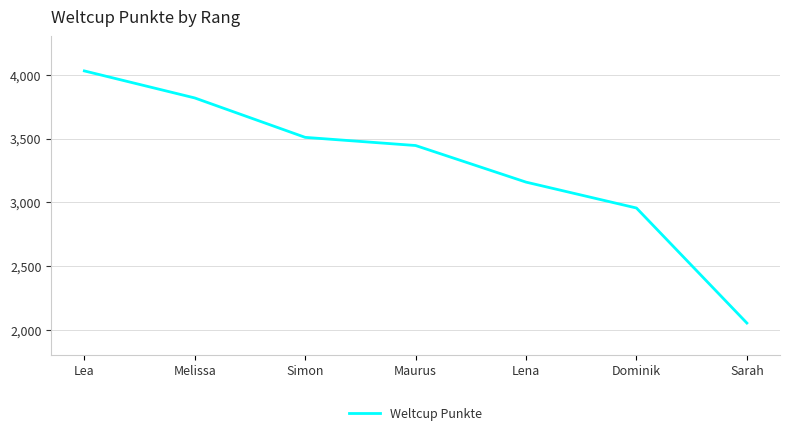

List the labels in order of value, largest first.

Lea, Melissa, Simon, Maurus, Lena, Dominik, Sarah